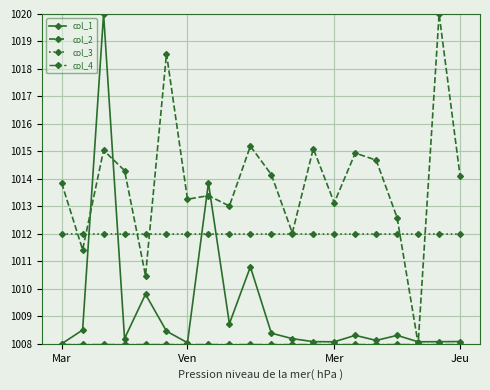

What is the maximum value for col_3?

1012.0